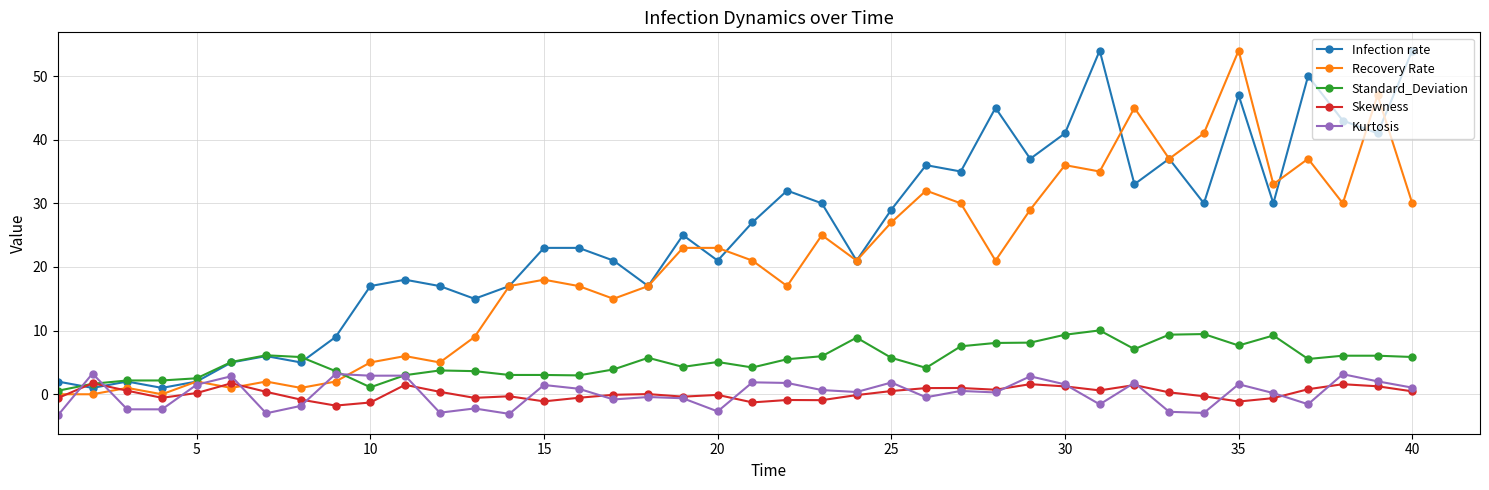

What is the value of the Recovery Rate point at the 9th from the left?

2.0